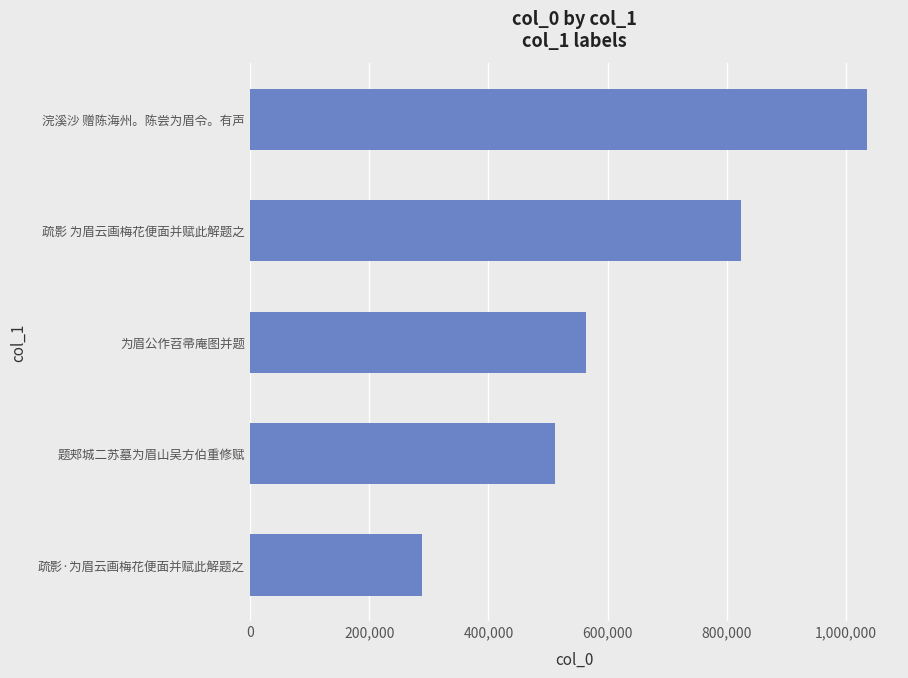

What is the minimum value shown in the chart?

288431